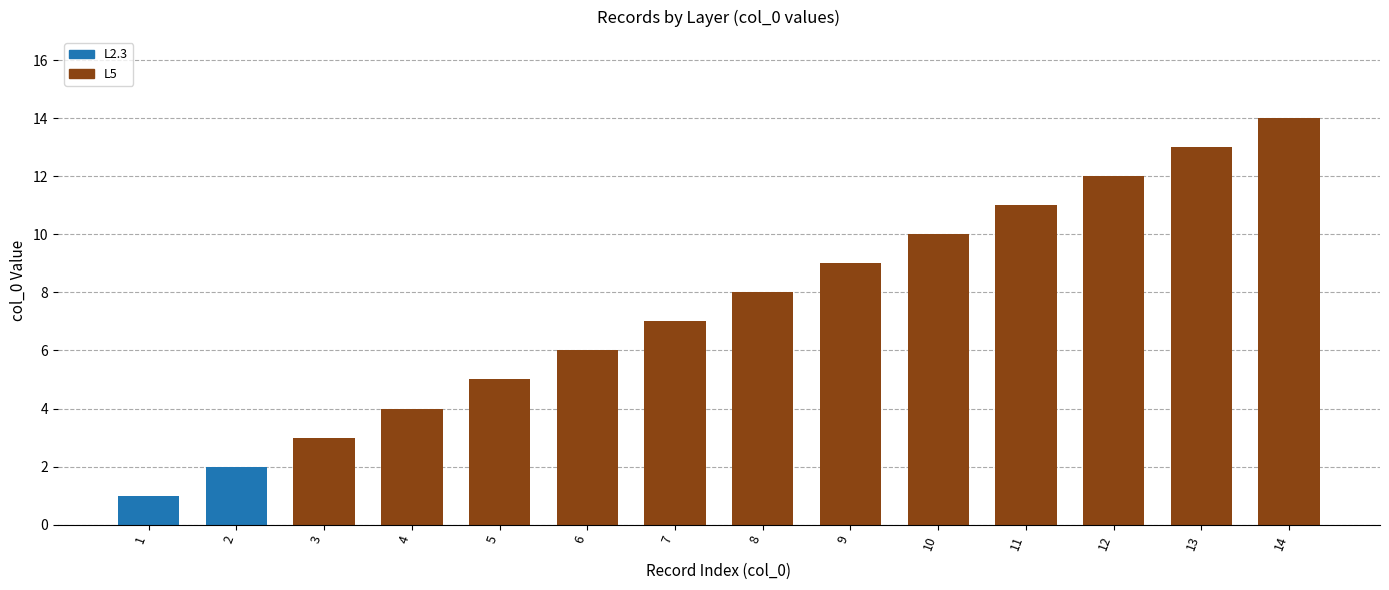

What is the approximate value at 2?

2